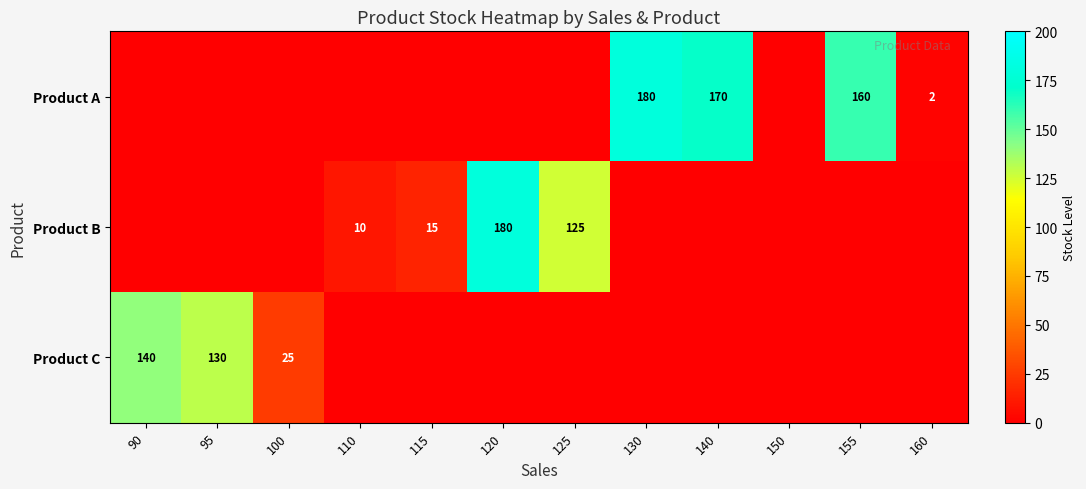

The value of Product C at 95 is 130. True or false?

True